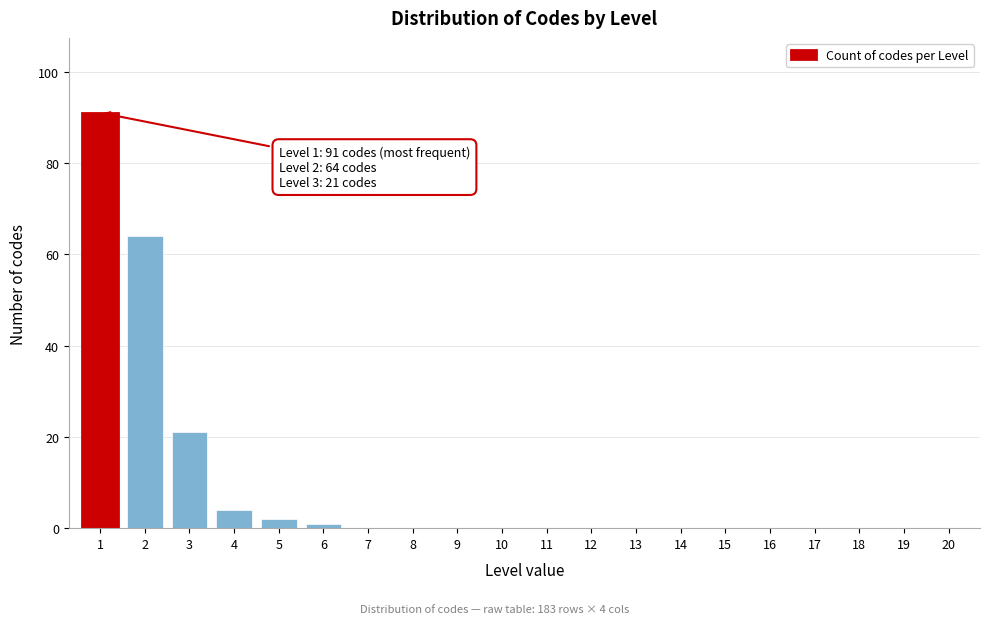

Reading right to left, what are all the values shown in this chart?

20=0	19=0	18=0	17=0	16=0	15=0	14=0	13=0	12=0	11=0	10=0	9=0	8=0	7=0	6=1	5=2	4=4	3=21	2=64	1=91